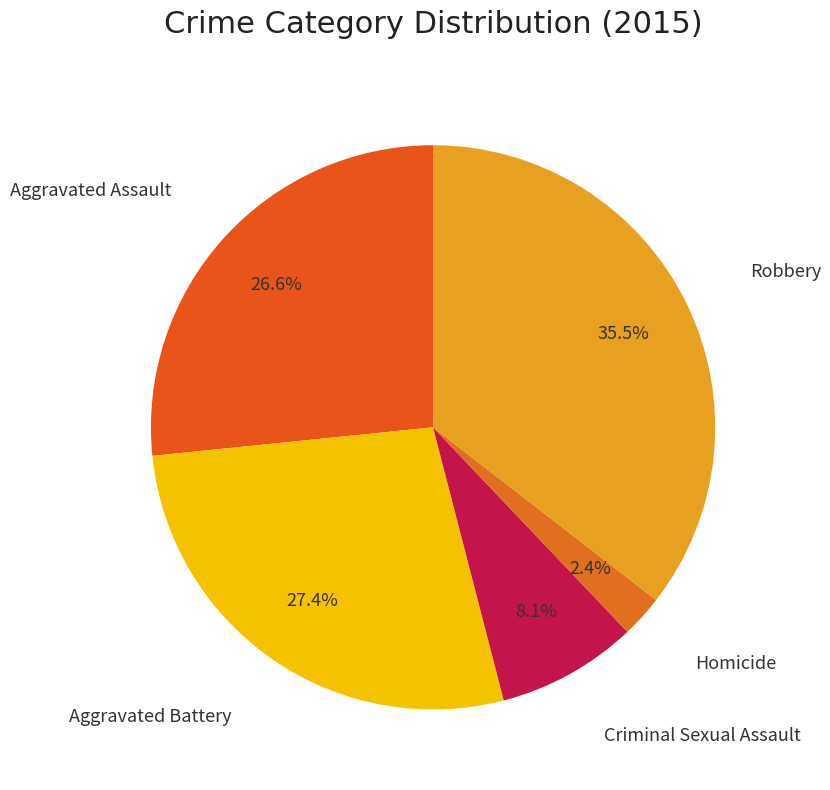

How many slices are in this pie chart?

5